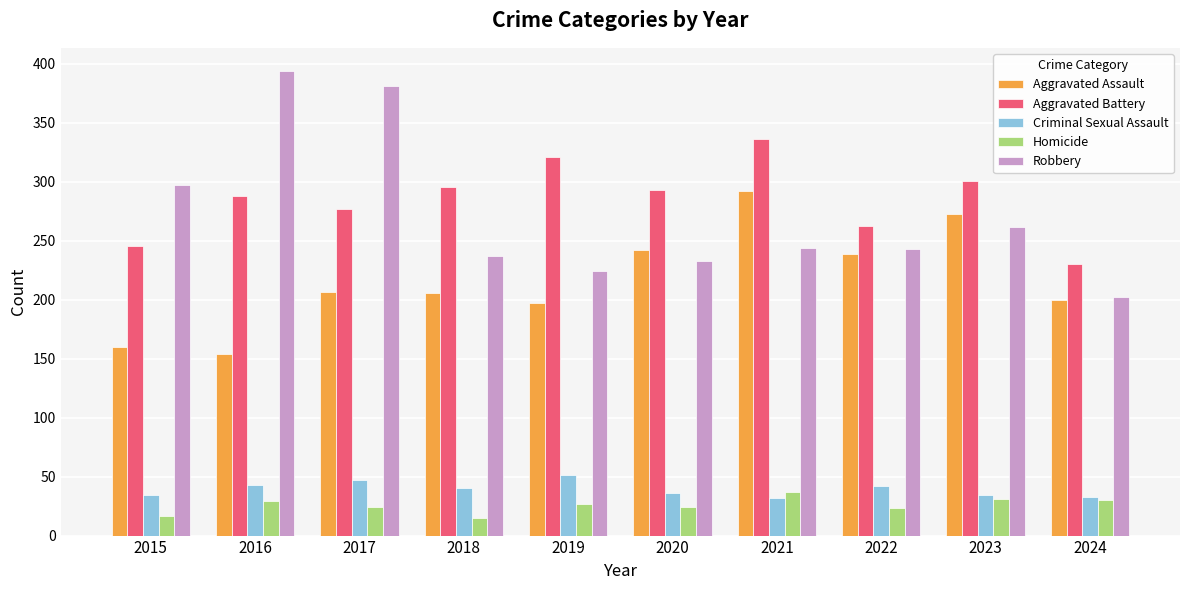

What is the smallest value displayed?

15